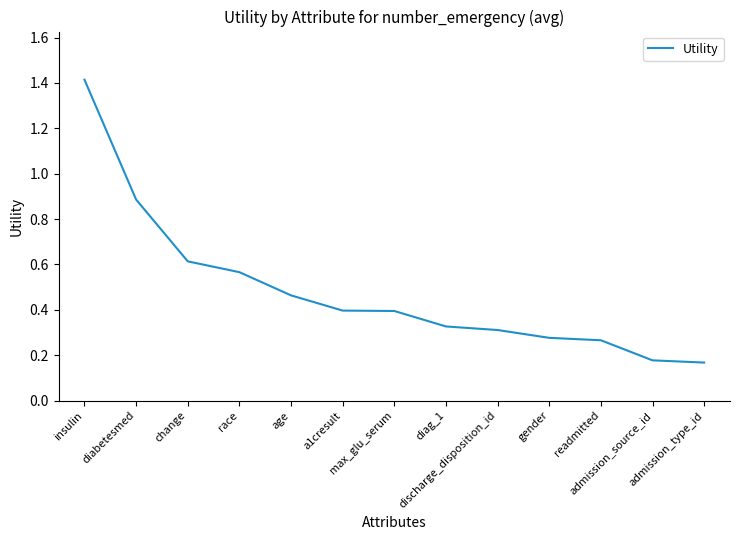

How many lines are shown in the chart?

1